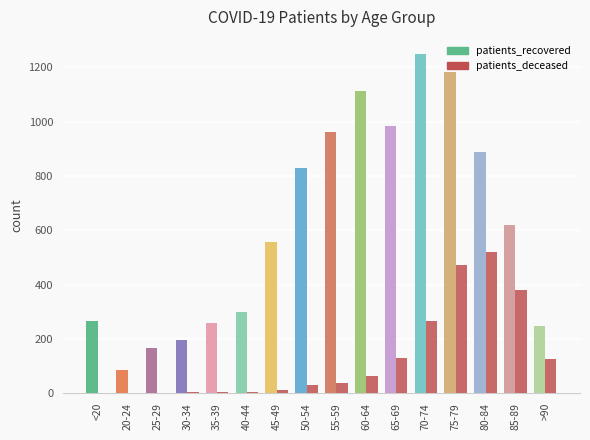

How many categories are shown in the chart?

16